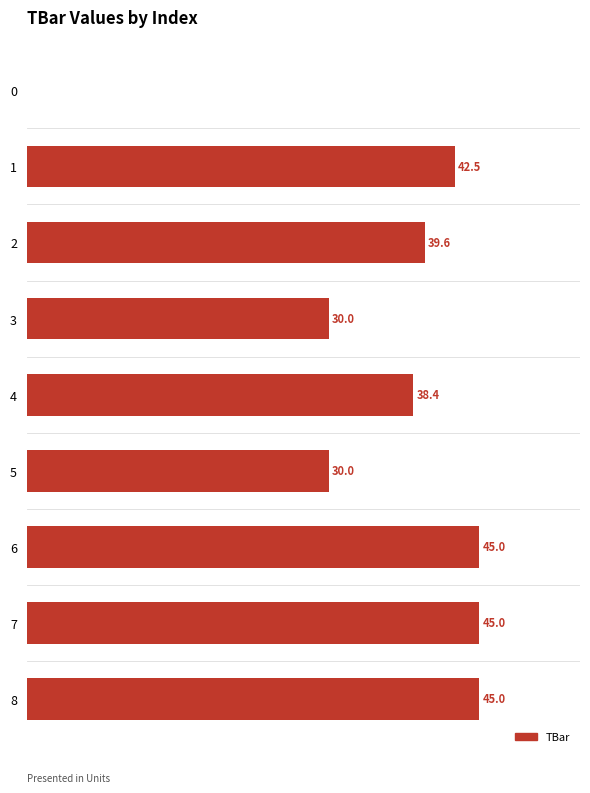

Are the bars horizontal?

Yes